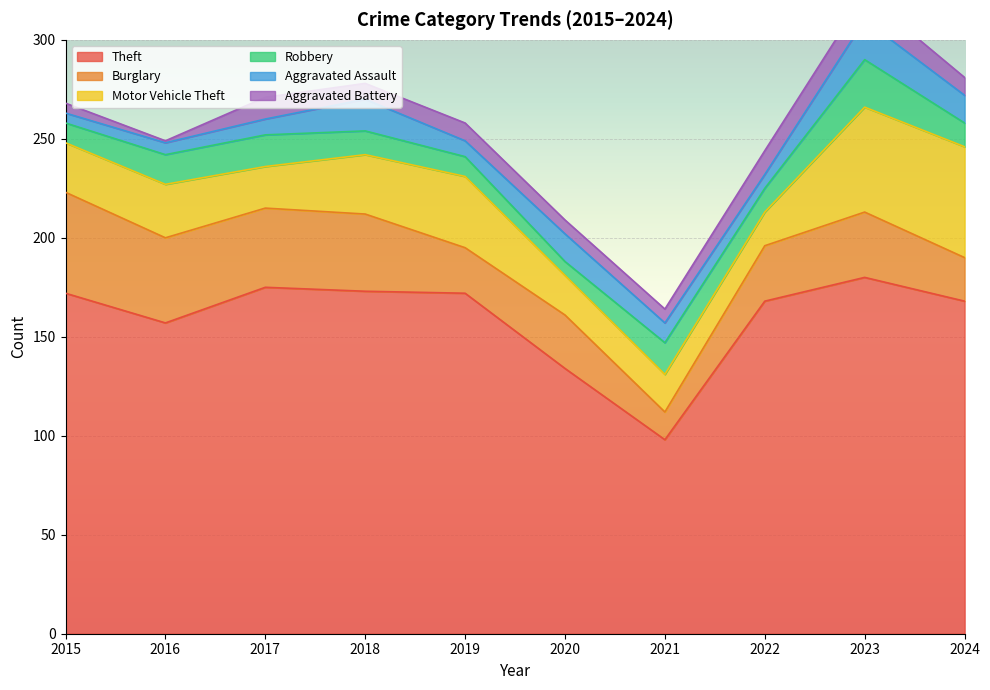

Is it true that Burglary equals 28 at 2022?

True